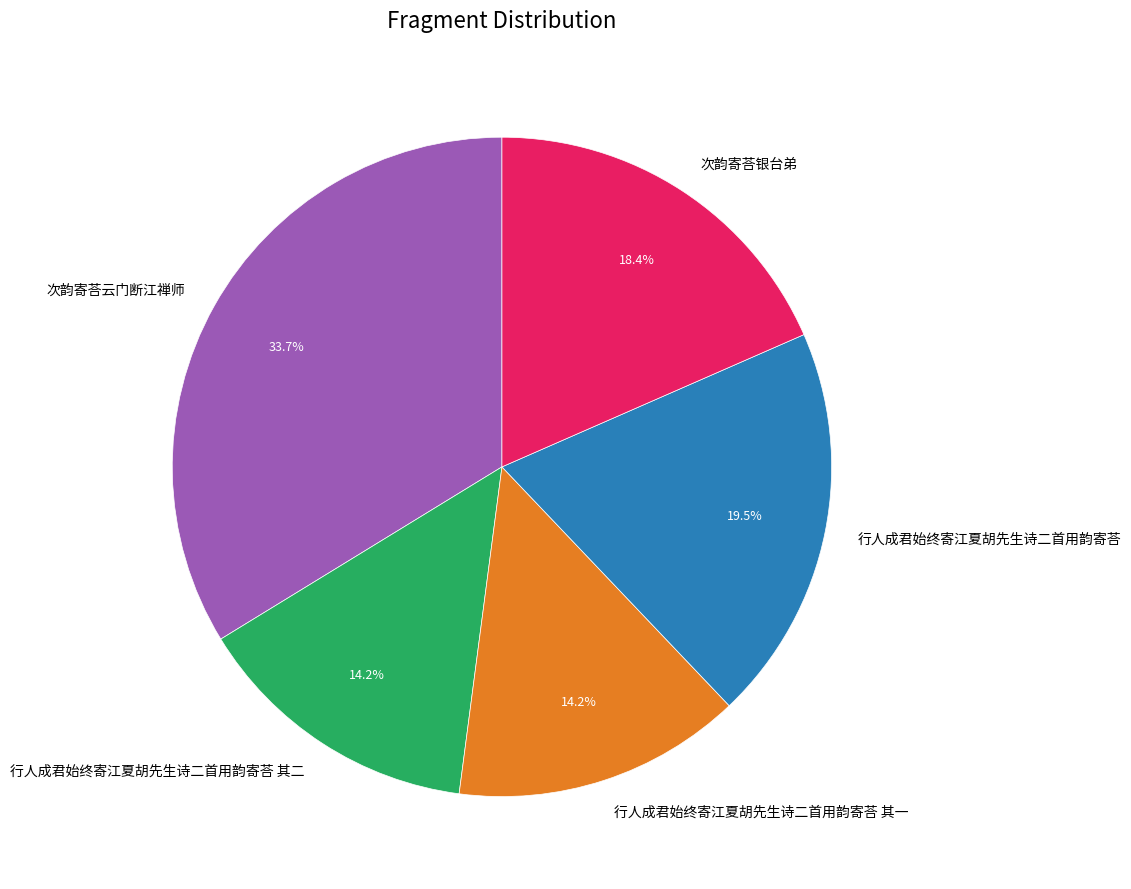

Between 行人成君始终寄江夏胡先生诗二首用韵寄荅 其二 and 次韵寄荅云门断江禅师, which is larger?

次韵寄荅云门断江禅师